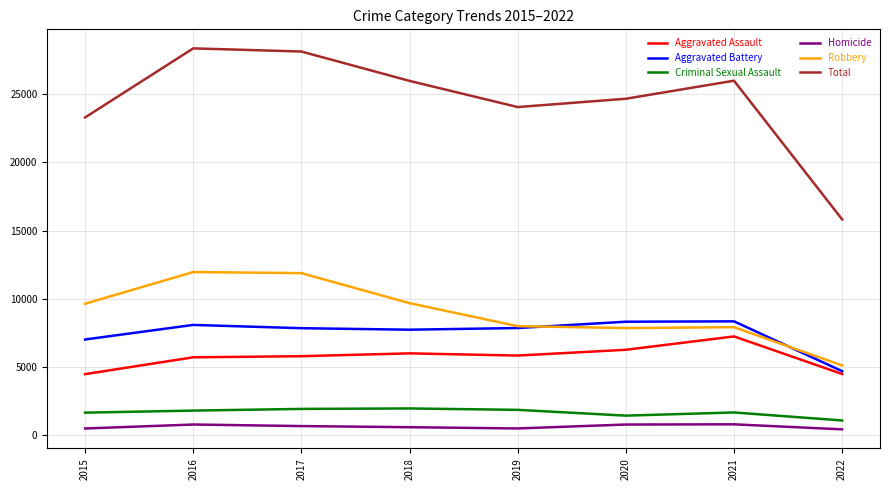

What is the highest value of the Aggravated Battery series?

8348